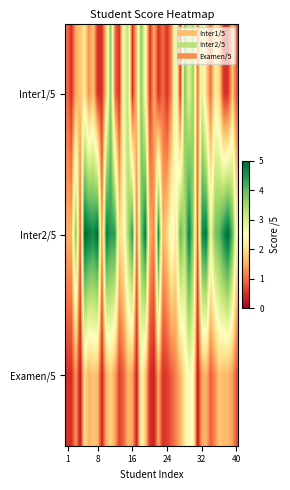

List the series in order of their peak value, lowest first.

Examen/5, Inter1/5, Inter2/5